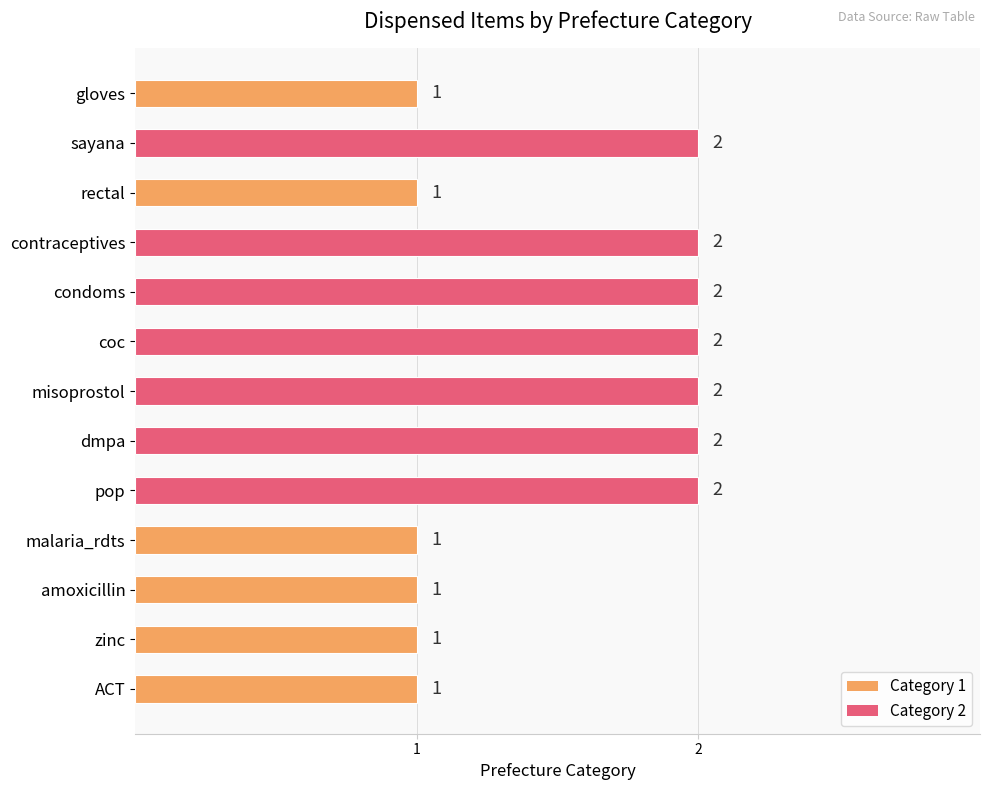

What is the greatest value displayed?

2